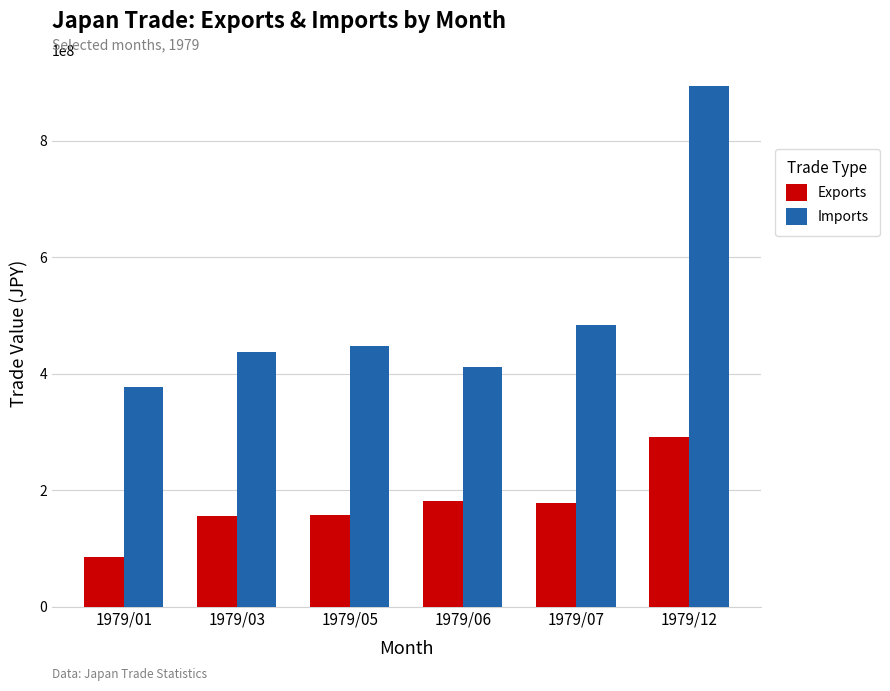

Which label corresponds to the largest value in the chart?

1979/12